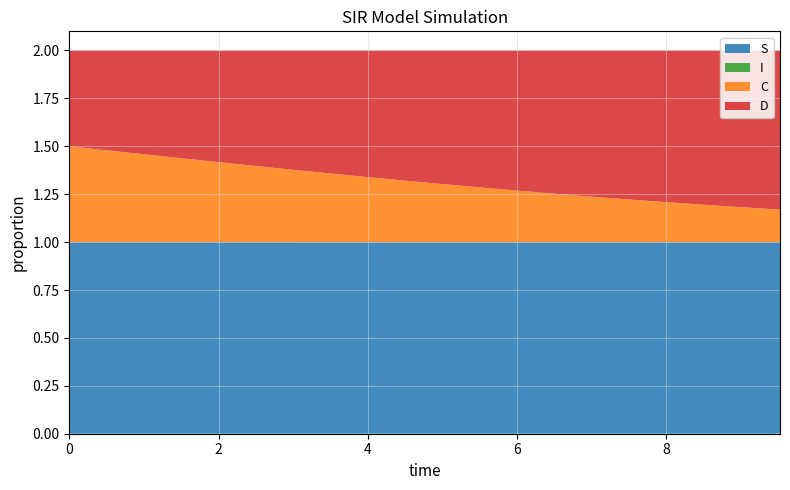

Reading right to left, what are all the values shown in this chart?

S: 1.0	1.0	1.0	1.0	1.0	1.0	1.0	1.0	1.0	1.0	1.0	1.0	1.0	1.0	1.0	1.0	1.0	1.0	1.0	1.0
I: 0.0	0.0	0.0	0.0	0.0	0.0	0.0	0.0	0.0	0.0	0.0	0.0	0.0	0.0	0.0	0.0	0.0	0.0	0.0	0.0
C: 0.2	0.2	0.2	0.2	0.2	0.2	0.3	0.3	0.3	0.3	0.3	0.3	0.4	0.4	0.4	0.4	0.4	0.5	0.5	0.5
D: 0.8	0.8	0.8	0.8	0.8	0.8	0.7	0.7	0.7	0.7	0.7	0.7	0.6	0.6	0.6	0.6	0.6	0.5	0.5	0.5